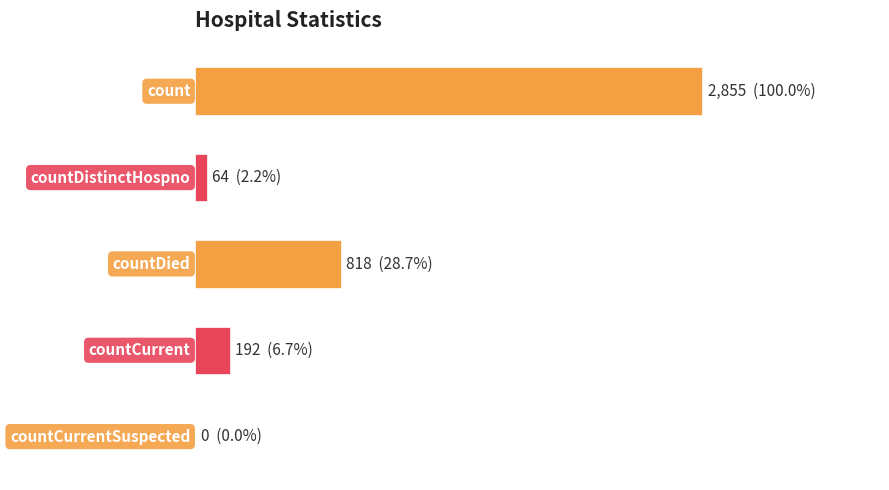

Are the bars grouped side by side (vs. stacked)?

No